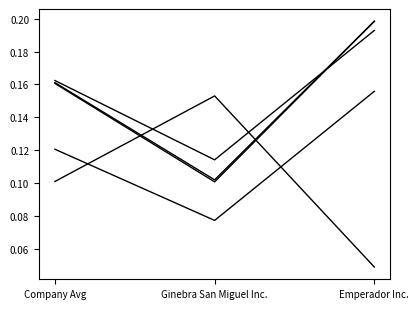

Reading left to right, extract all data points from this chart.

historical_growth_revenue_last_5_years: Company Avg=0.1	Ginebra San Miguel Inc.=0.2	Emperador Inc.=0.0
ebitdard_margin: Company Avg=0.2	Ginebra San Miguel Inc.=0.1	Emperador Inc.=0.2
ebitda_margin: Company Avg=0.2	Ginebra San Miguel Inc.=0.1	Emperador Inc.=0.2
operating_margin: Company Avg=0.2	Ginebra San Miguel Inc.=0.1	Emperador Inc.=0.2
after_tax_operating_margin: Company Avg=0.1	Ginebra San Miguel Inc.=0.1	Emperador Inc.=0.2